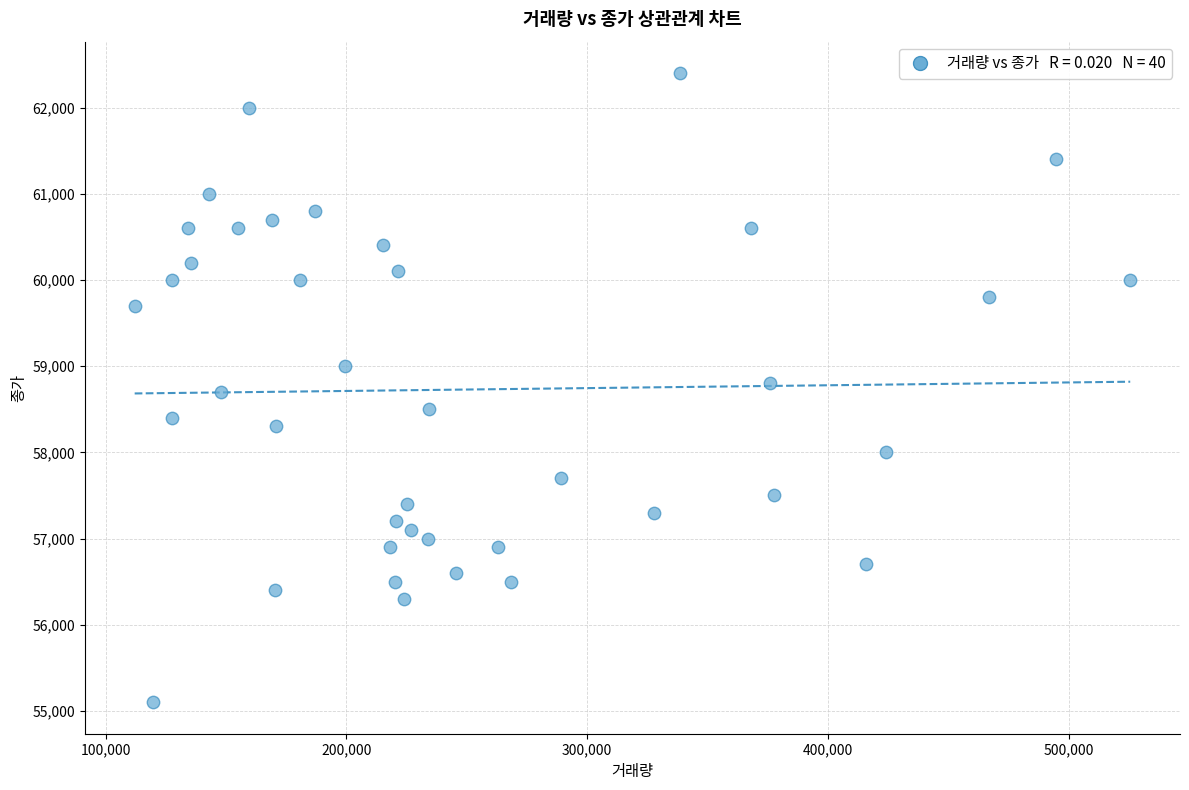

What is the range of Y values (max minus min)?

7300